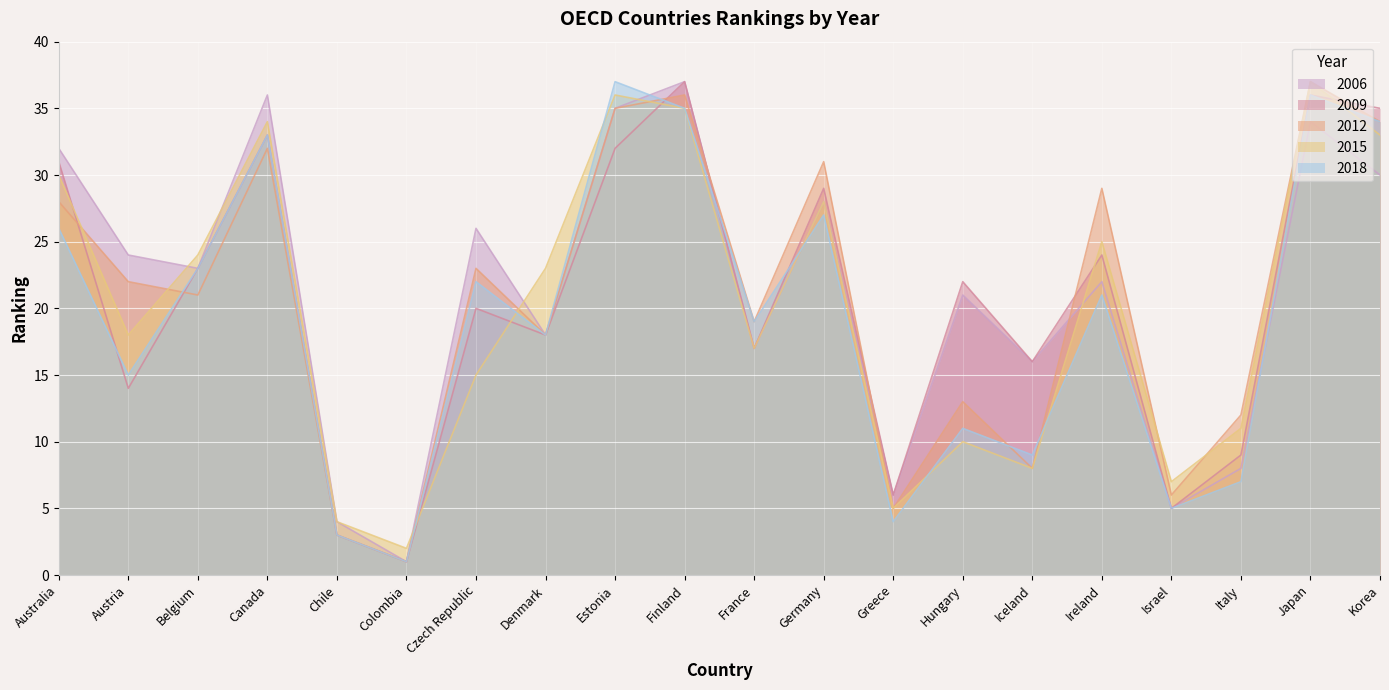

True or false: 2012 has more than 0 interior local peaks.

True